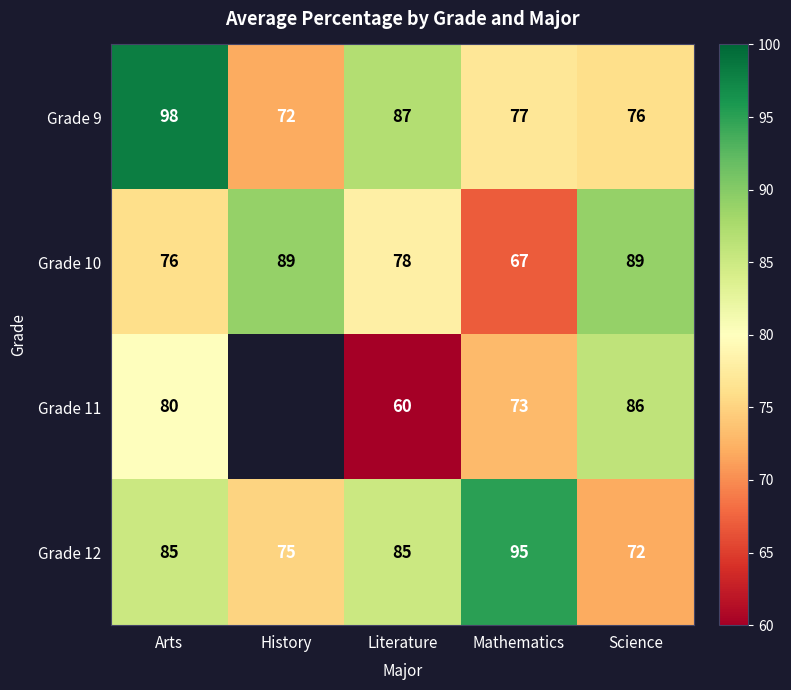

What value does the Grade 10 series have at History?

89